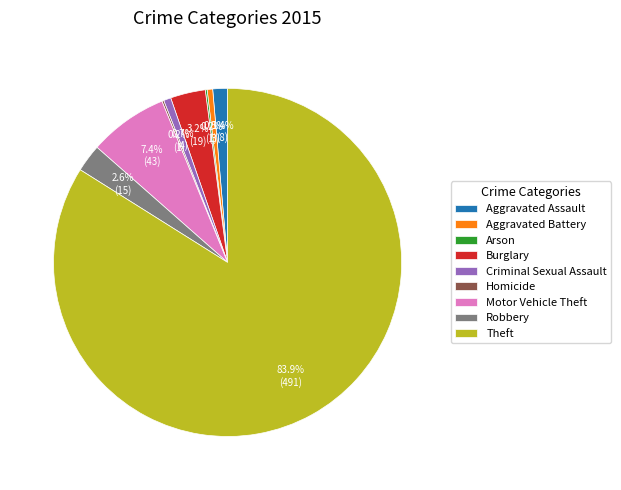

Does any single category account for the majority?

Yes